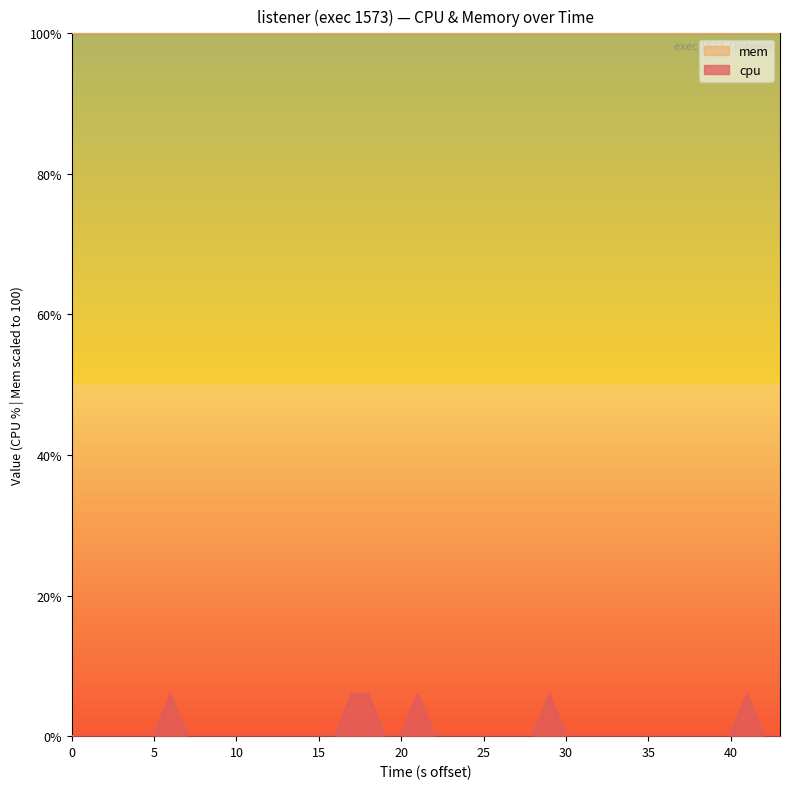

What is the sum of all values?

35.4